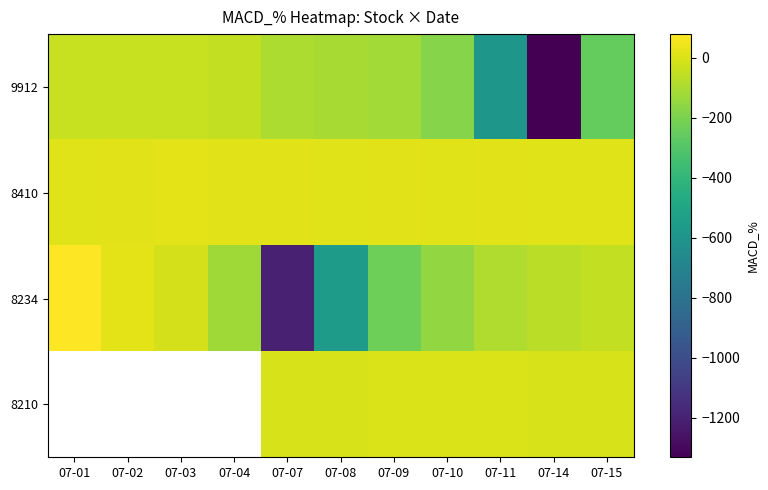

What is the highest value of the 9912 series?

-38.5